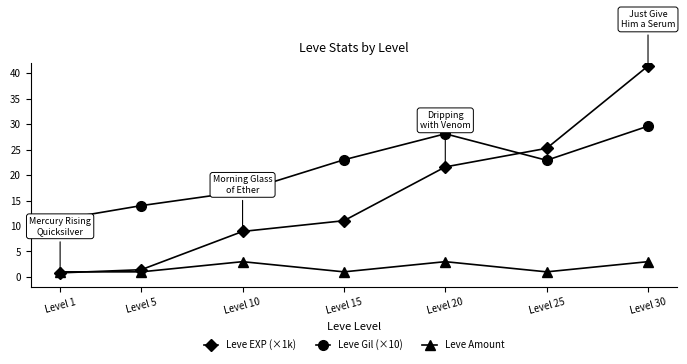

What value does the Leve Amount series have at Level 20?

3.0